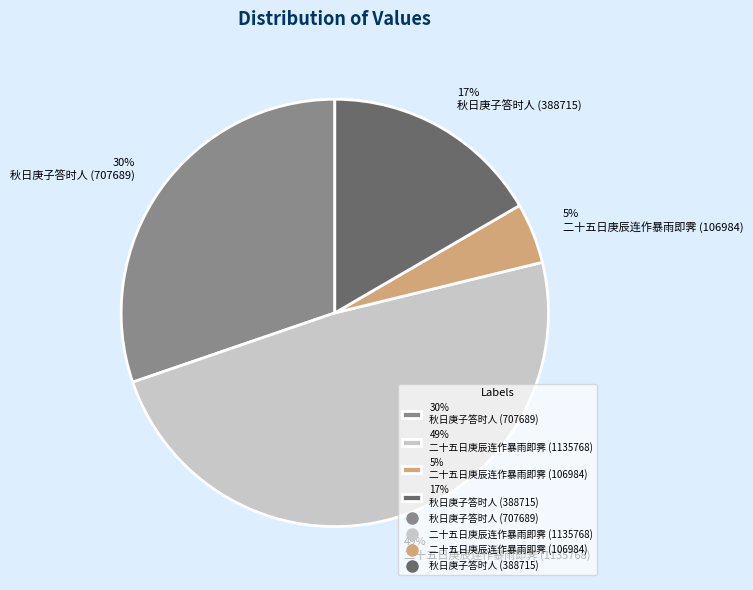

How many slices are in this pie chart?

4